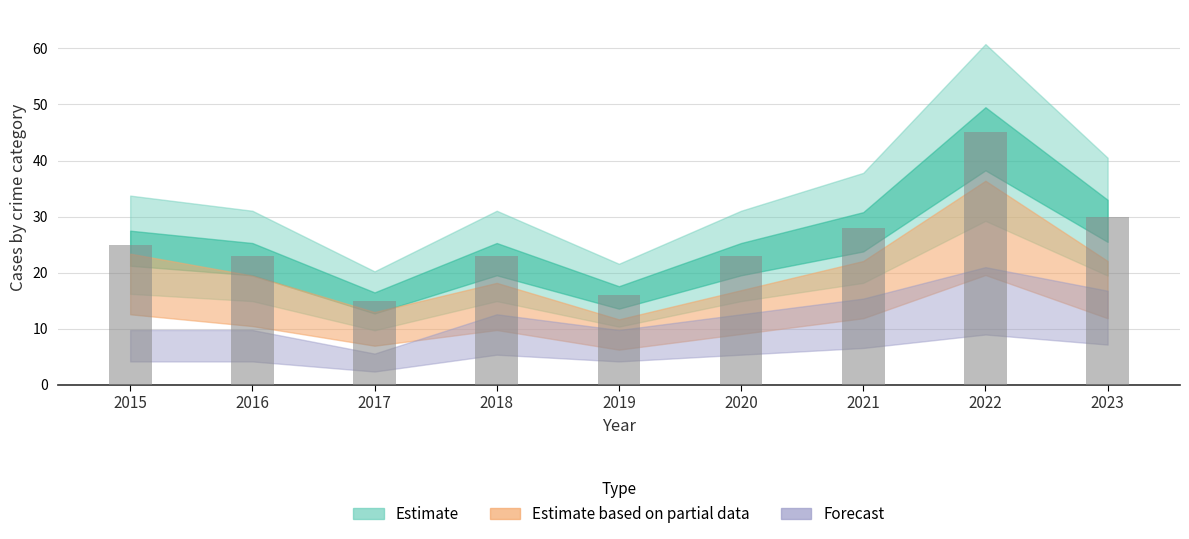

Count the number of categories in the chart.

9